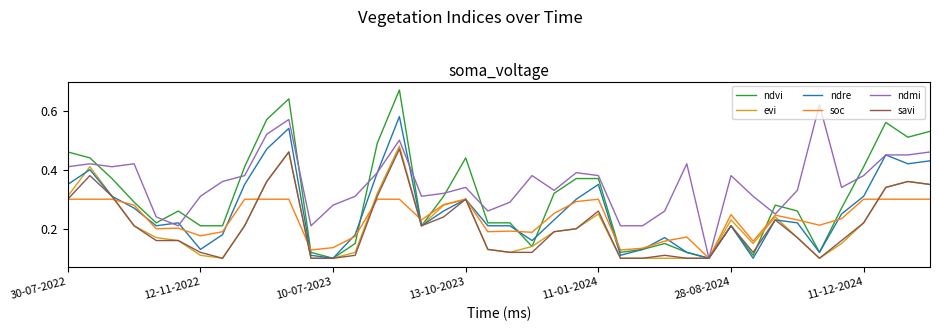

Which series has the largest total across all categories?

ndmi